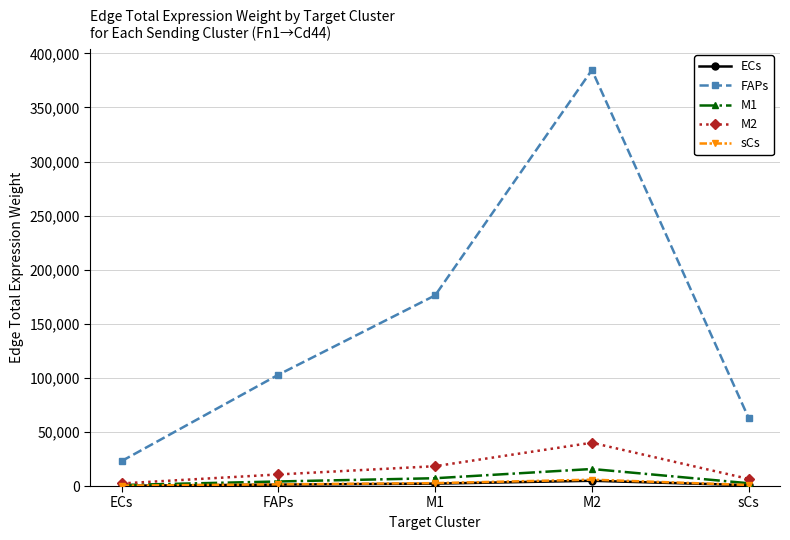

What is the difference between the highest and lowest values at FAPs?

101629.0